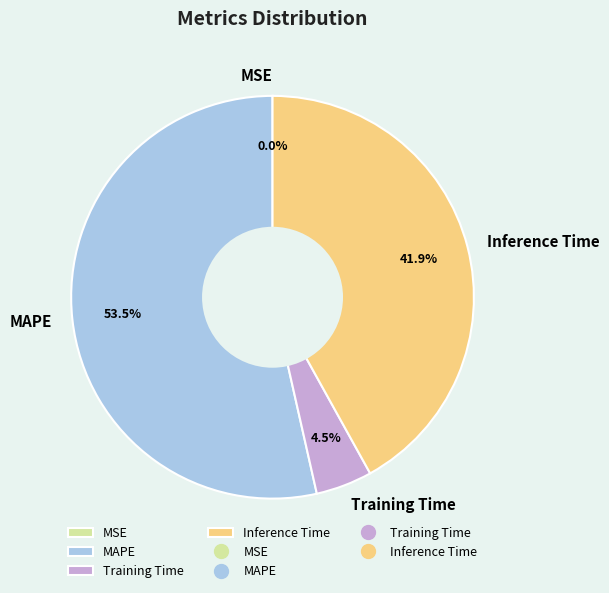

Which category has the biggest portion of the pie?

MAPE